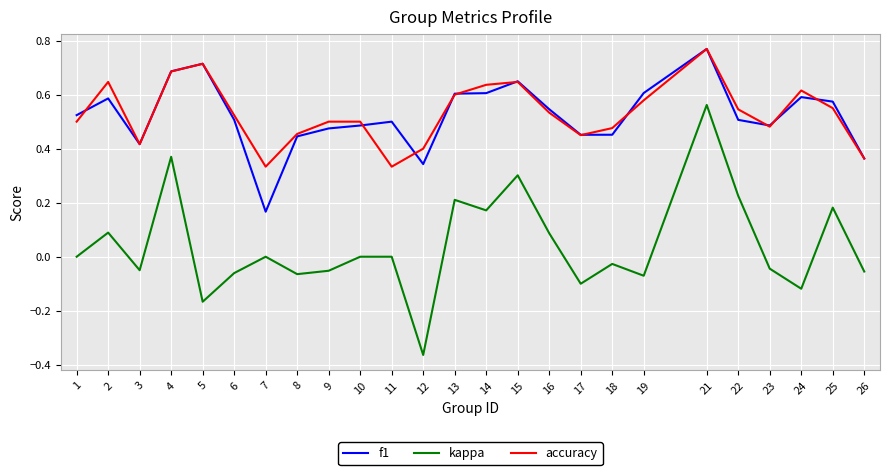

Which series changed the most between 12 and 17?

kappa